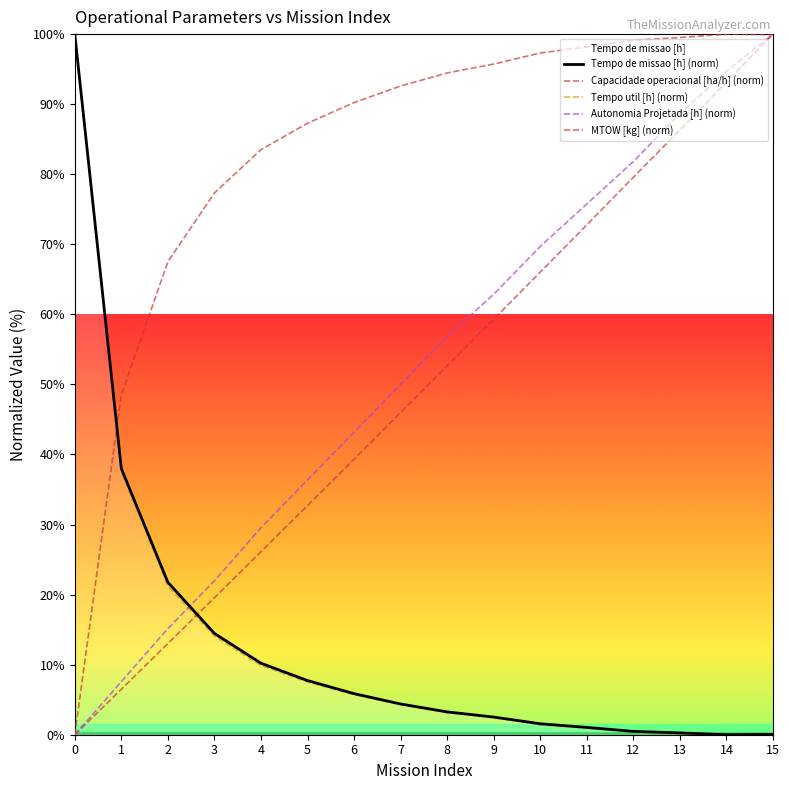

How many data points in Autonomia Projetada [h] (norm) are less than 56?

8